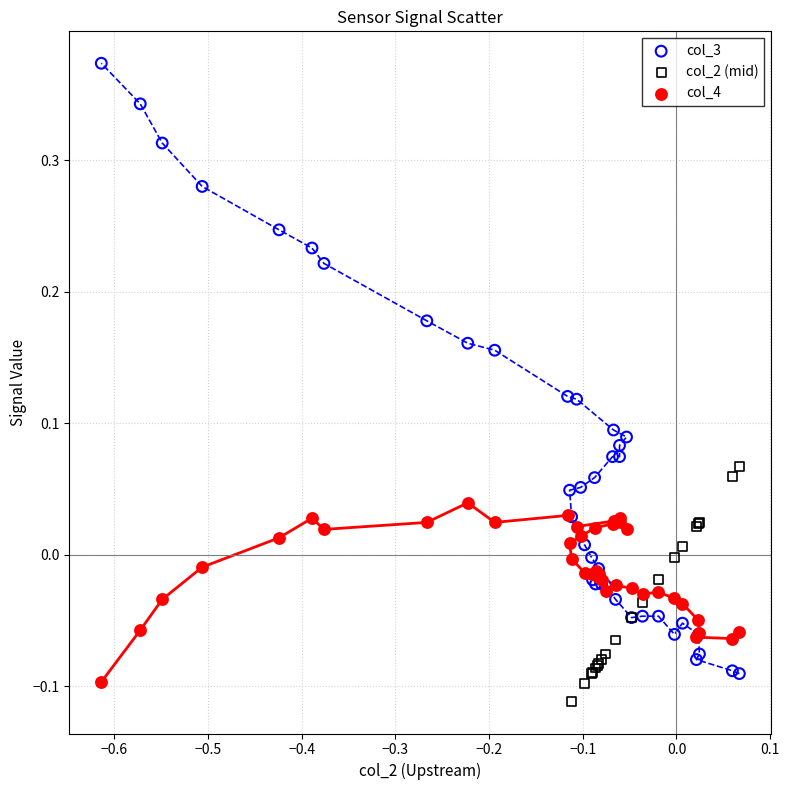

Which series has the widest spread of Y values?

col_3